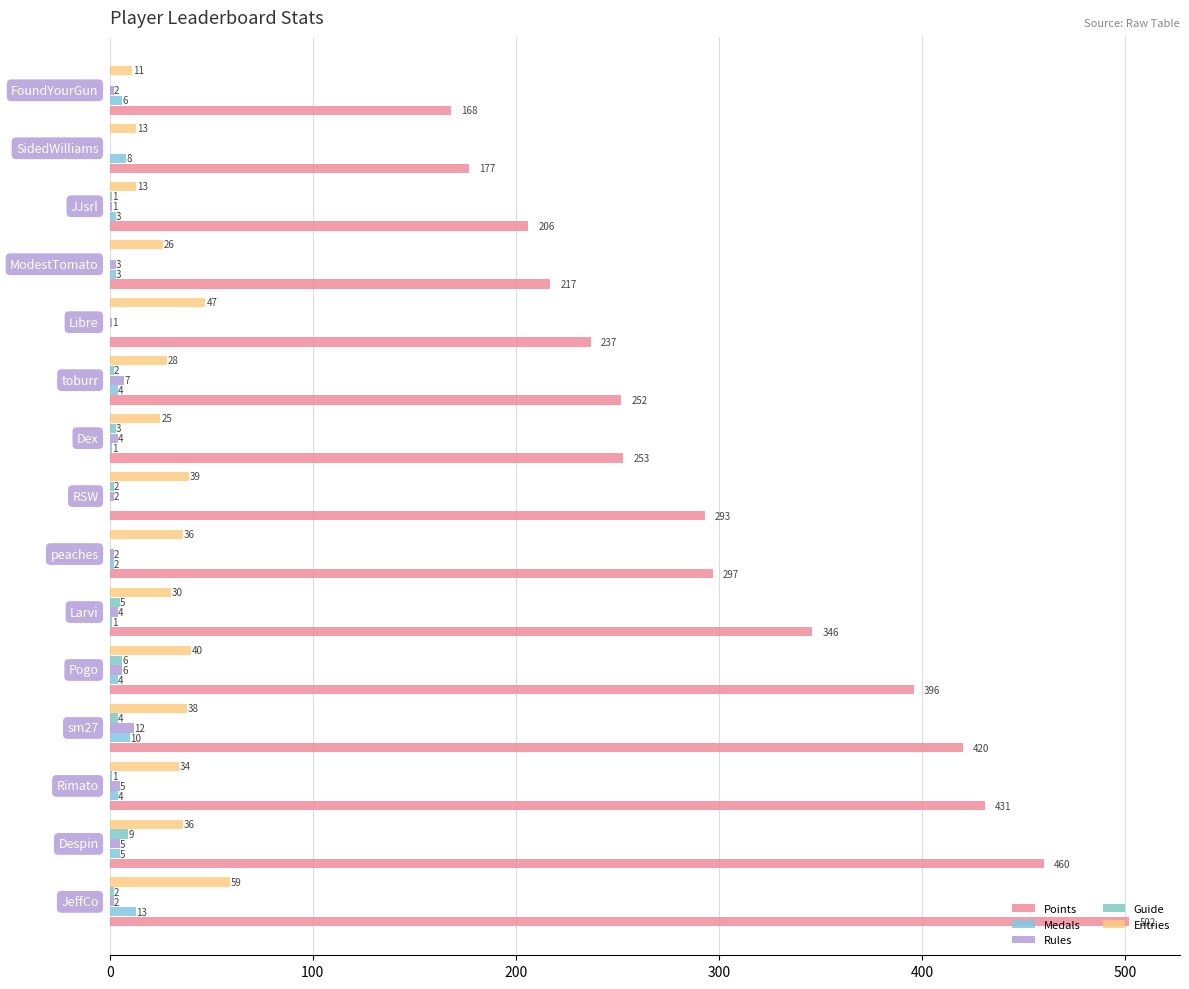

How many values in Guide are above zero?

10